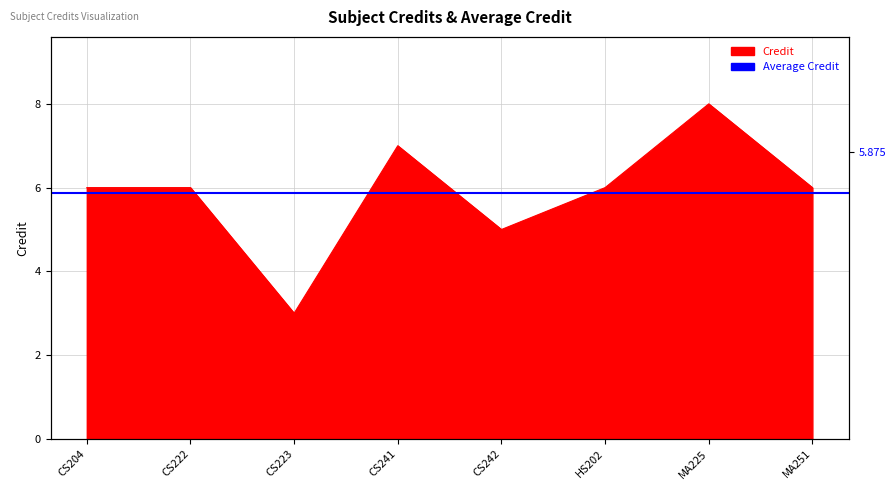

What is the average value?

6